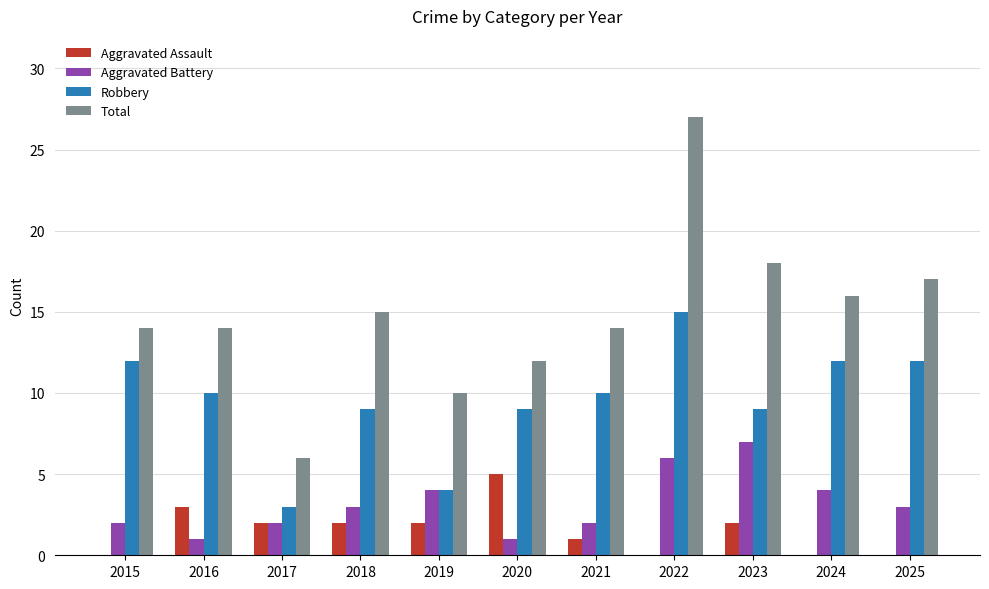

What is the total value across all series at 2017?

13